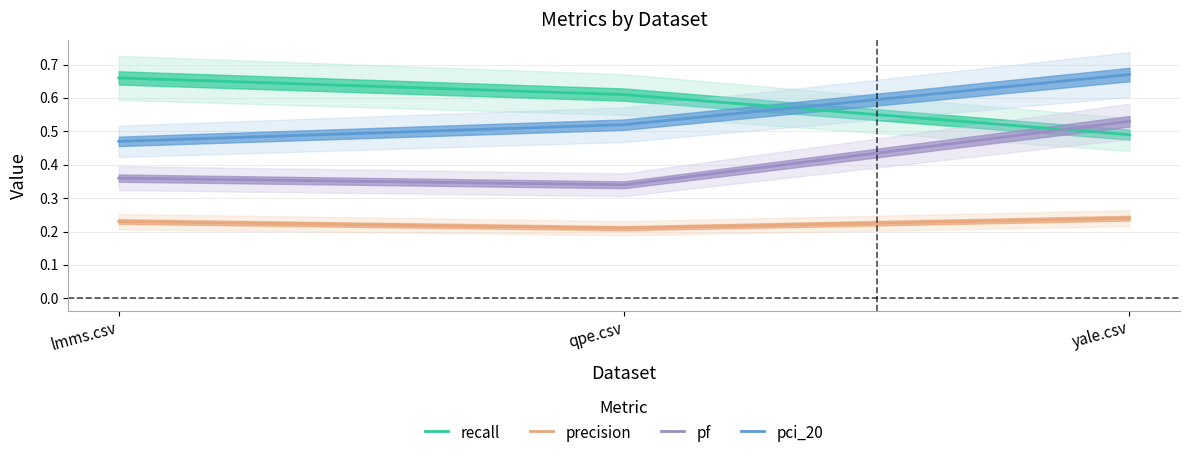

What position from the left is qpe.csv?

2